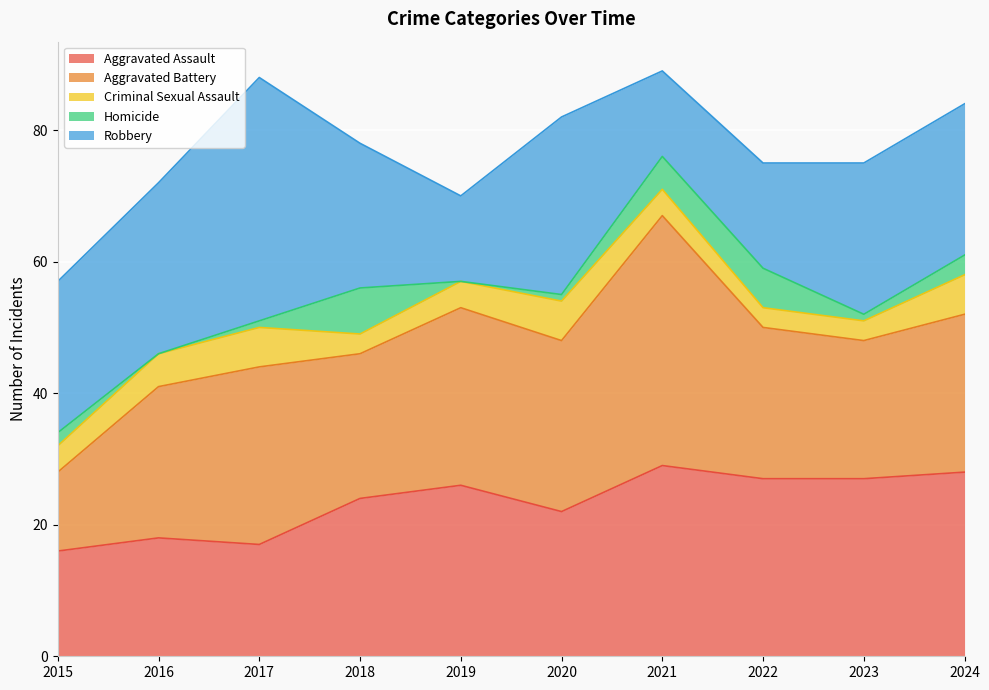

How many lines are shown in the chart?

5